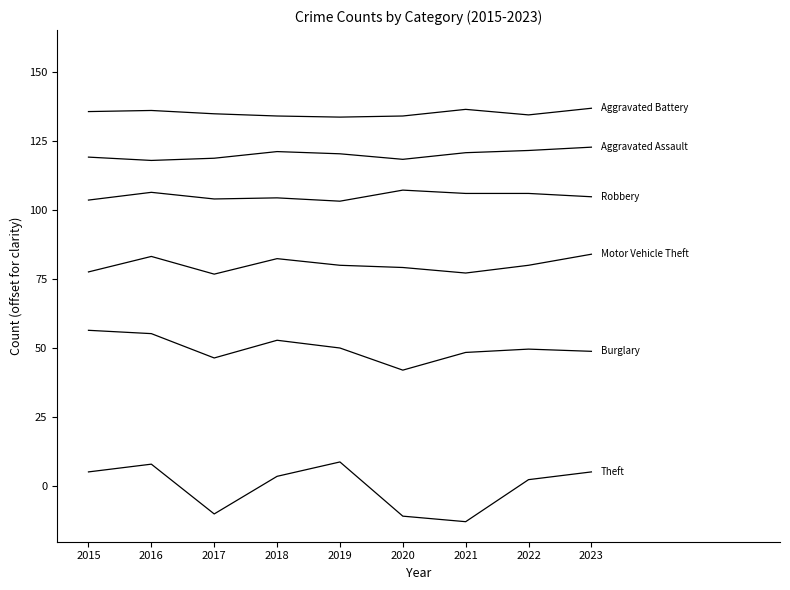

How many lines are shown in the chart?

6